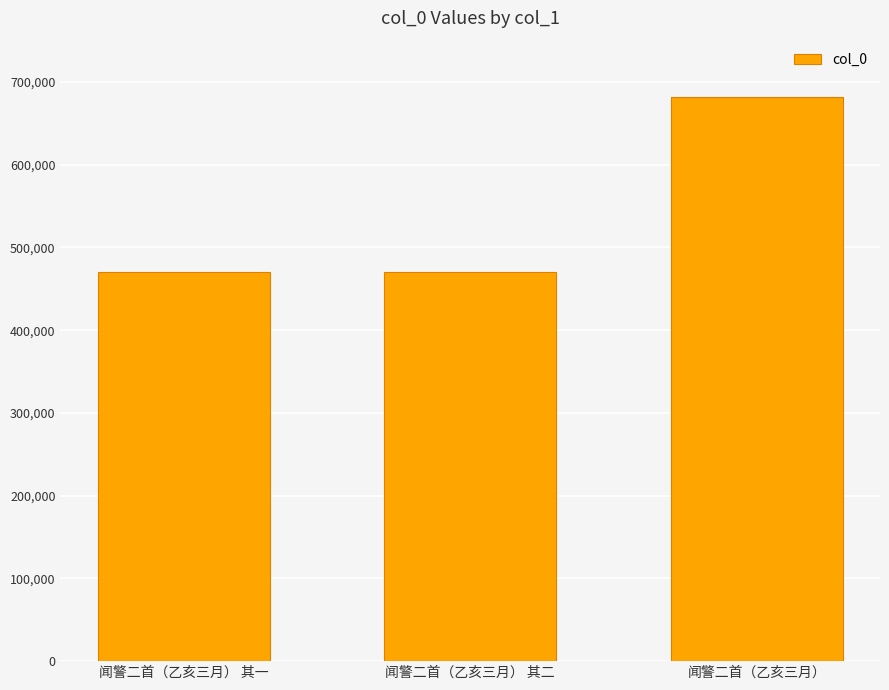

Between 闻警二首（乙亥三月） and 闻警二首（乙亥三月） 其一, which is larger?

闻警二首（乙亥三月）